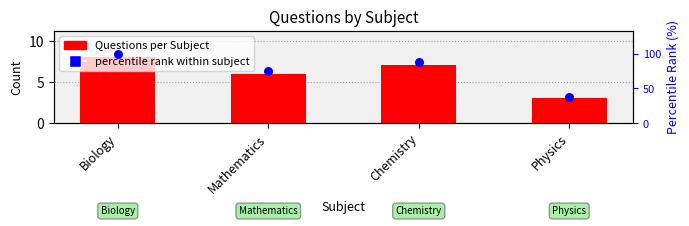

Is the value of percentile rank within subject at Physics greater than the value of Questions per Subject at Biology?

Yes